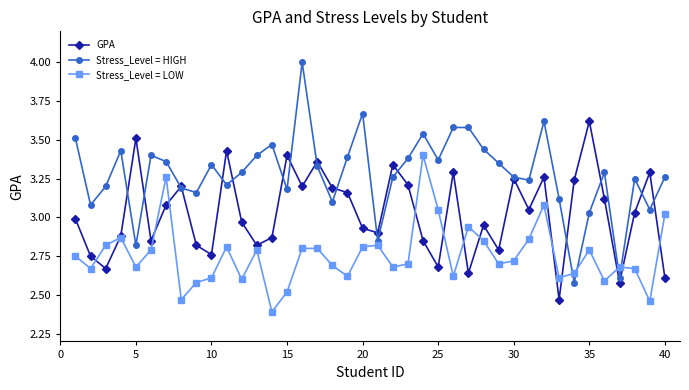

Which series has the largest total across all categories?

Stress_Level = HIGH